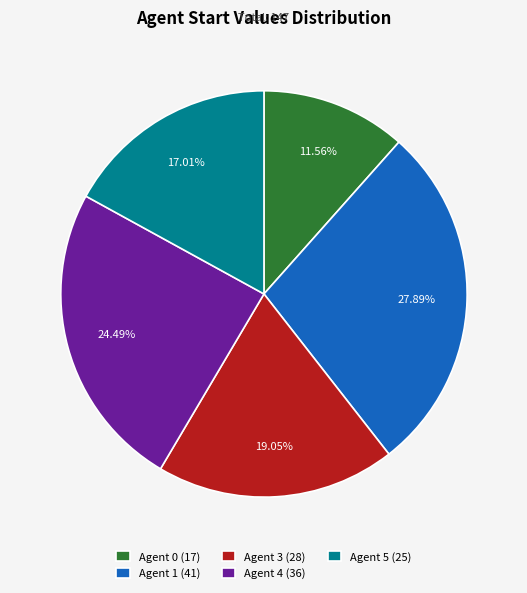

Rank the categories by value from highest to lowest.

Agent 1 (41), Agent 4 (36), Agent 3 (28), Agent 5 (25), Agent 0 (17)